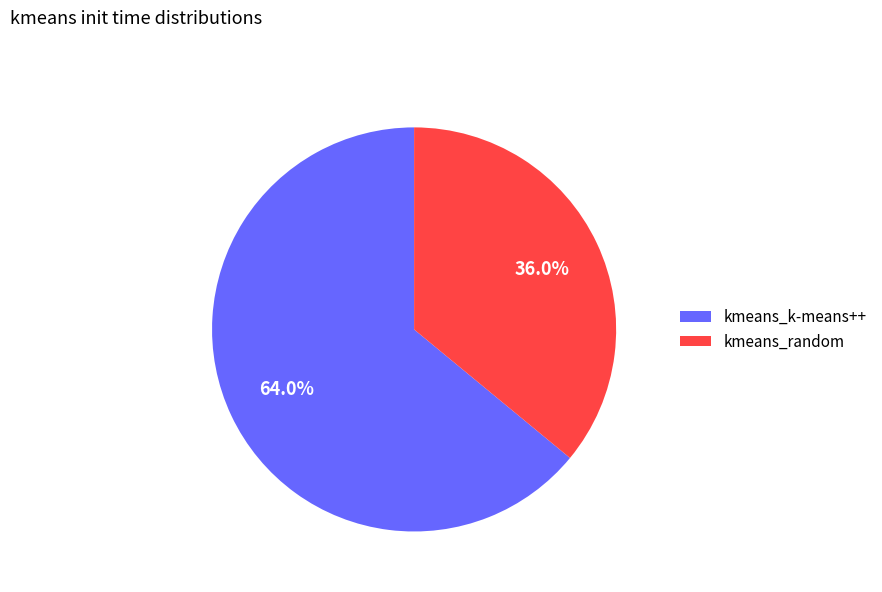

To the nearest percent, what is the difference between the kmeans_k-means++ and kmeans_random slice percentages?

28%